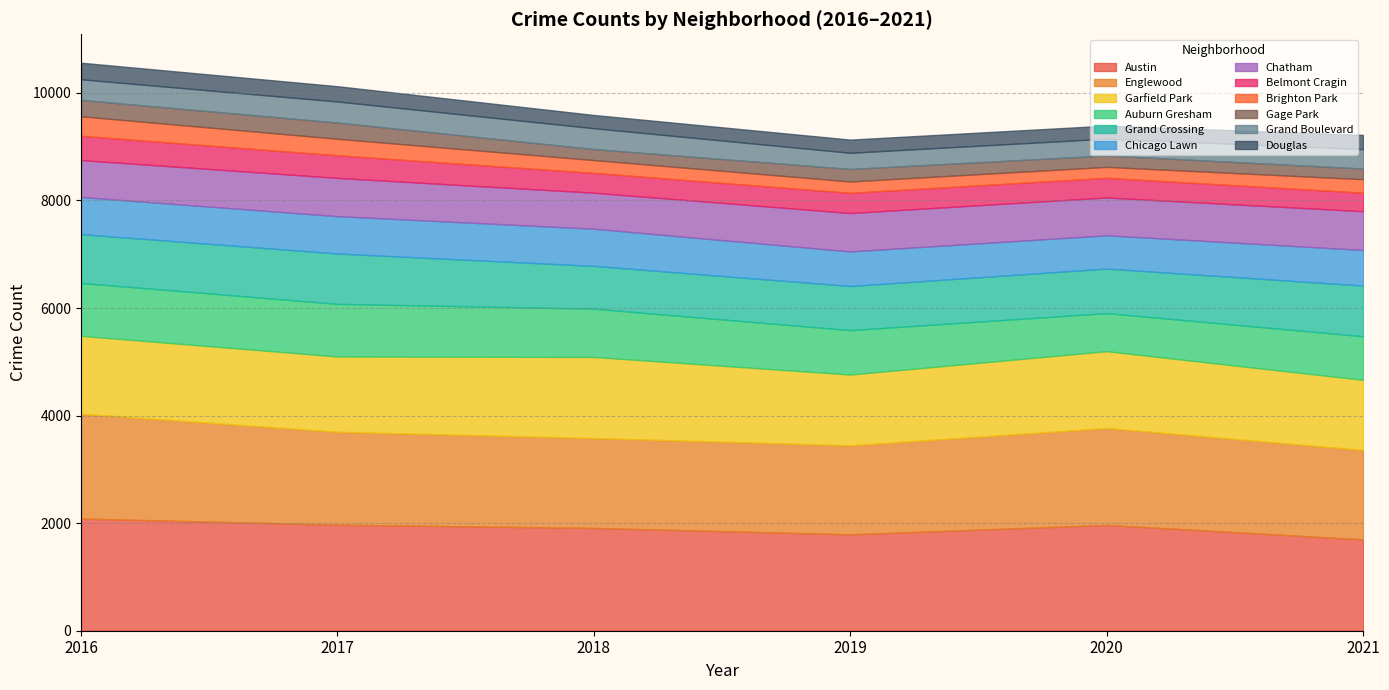

Does the chart have visible grid lines?

Yes